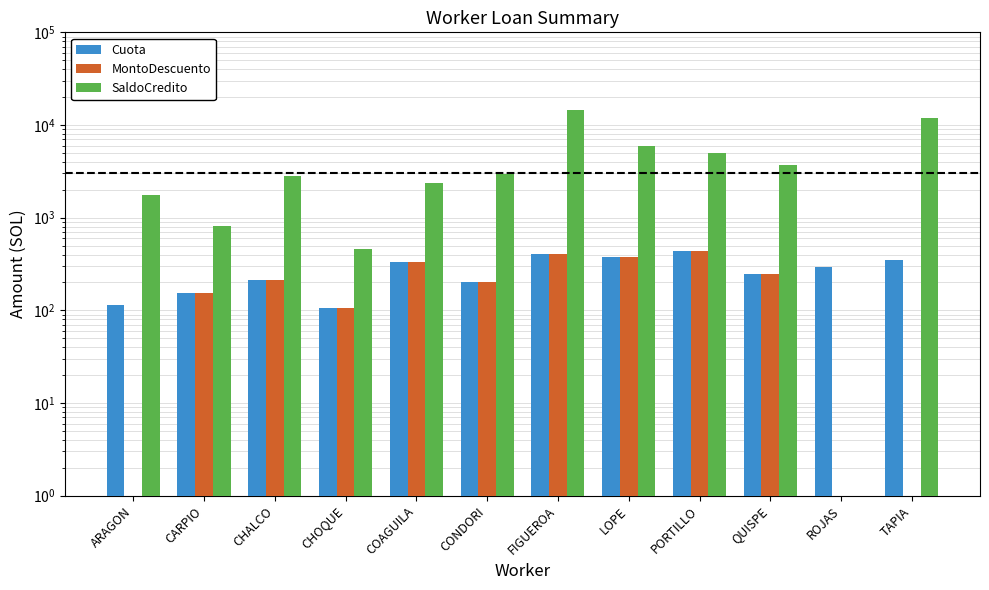

Reading left to right, list all the values displayed in this chart.

Cuota: 114.7	152.0	212.7	104.8	333.7	203.8	404.6	374.9	441.8	245.0	295.3	350.6
MontoDescuento: 0.0	152.0	212.7	104.8	333.7	203.8	404.6	374.9	441.8	245.0	0.0	0.0
SaldoCredito: 1743.1	818.9	2799.1	464.5	2389.6	2932.9	14487.3	6000.7	5029.4	3725.4	0.0	11771.5